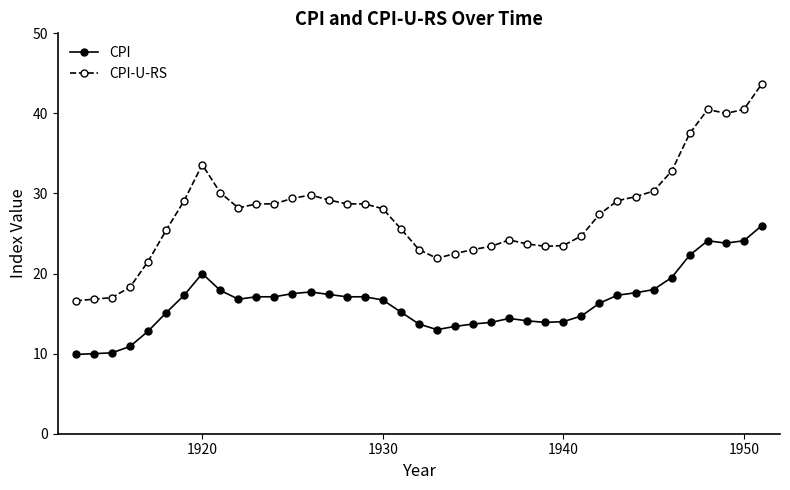

True or false: CPI and CPI-U-RS intersect in this chart.

False